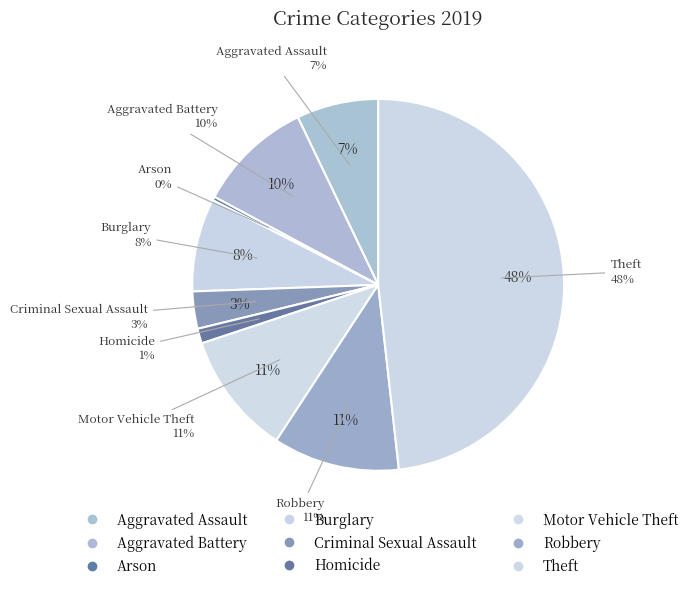

How many slices are in this pie chart?

9